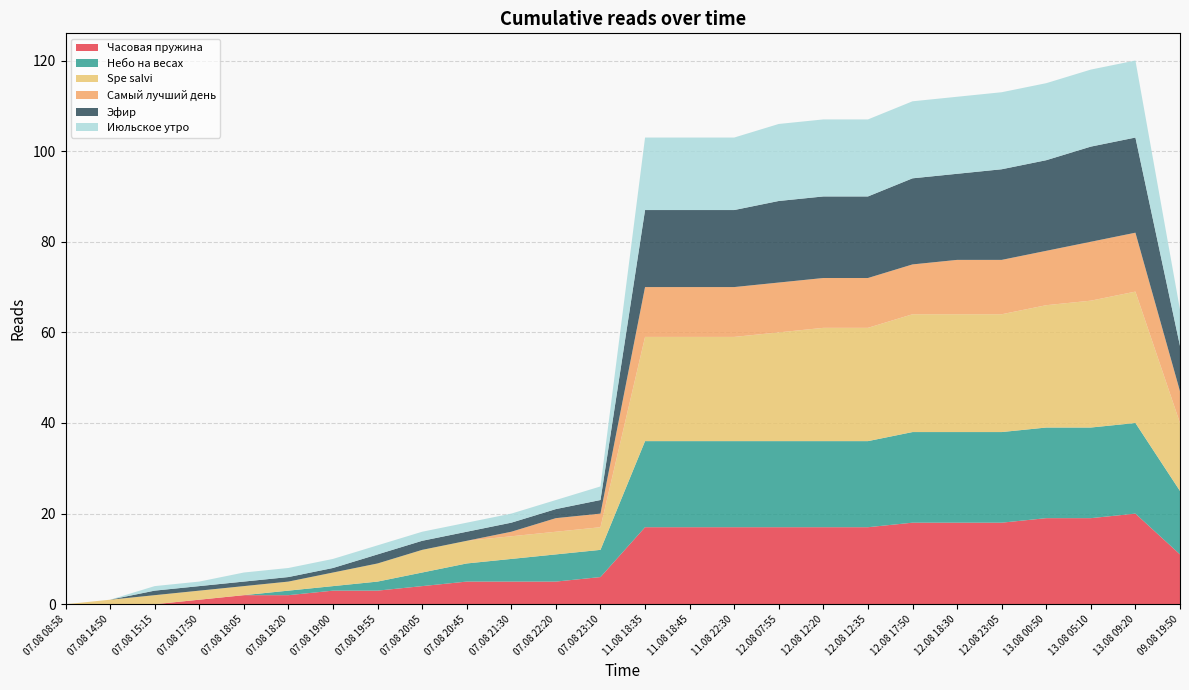

Reading right to left, what are all the values shown in this chart?

Часовая пружина: 11	20	19	19	18	18	18	17	17	17	17	17	17	6	5	5	5	4	3	3	2	2	1	0	0	0
Небо на весах: 14	20	20	20	20	20	20	19	19	19	19	19	19	6	6	5	4	3	2	1	1	0	0	0	0	0
Spe salvi: 15	29	28	27	26	26	26	25	25	24	23	23	23	5	5	5	5	5	4	3	2	2	2	2	1	0
Самый лучший день: 7	13	13	12	12	12	11	11	11	11	11	11	11	3	3	1	0	0	0	0	0	0	0	0	0	0
Эфир: 10	21	21	20	20	19	19	18	18	18	17	17	17	3	2	2	2	2	2	1	1	1	1	1	0	0
Июльское утро: 8	17	17	17	17	17	17	17	17	17	16	16	16	3	2	2	2	2	2	2	2	2	1	1	0	0